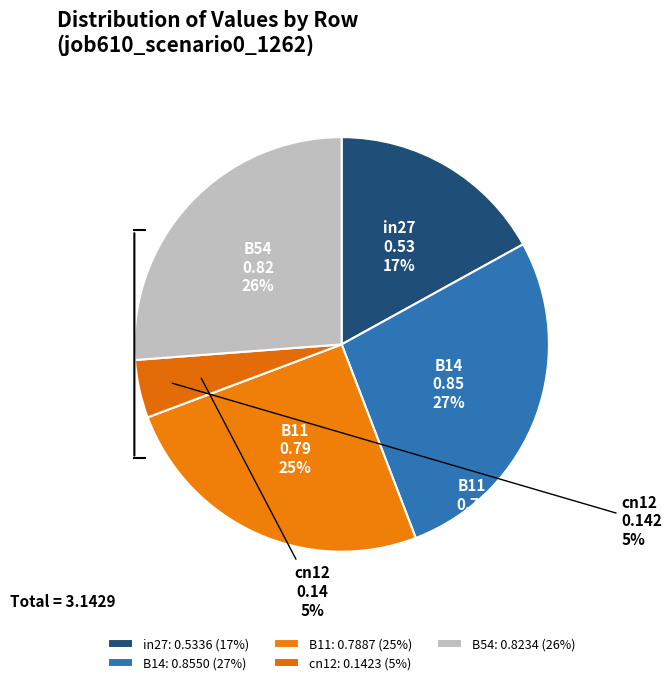

Is there any slice that represents more than half of the pie?

No